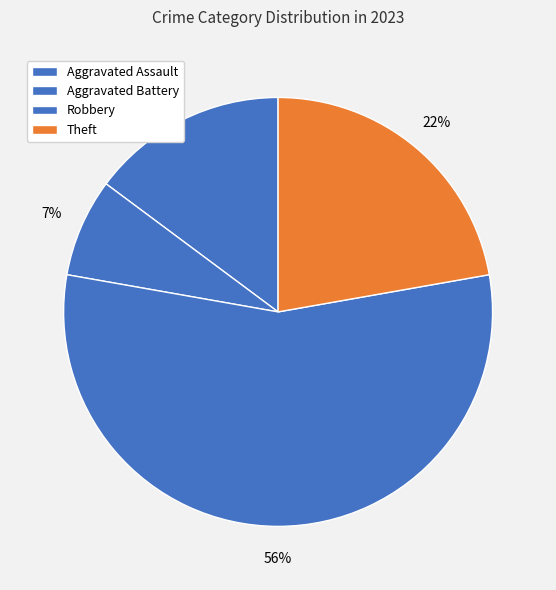

What is the majority slice?

Robbery